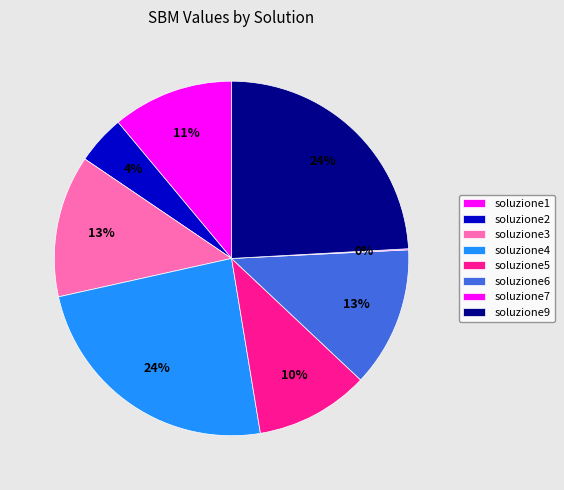

To the nearest percent, what is the difference between the largest and smallest slice percentages?

24%